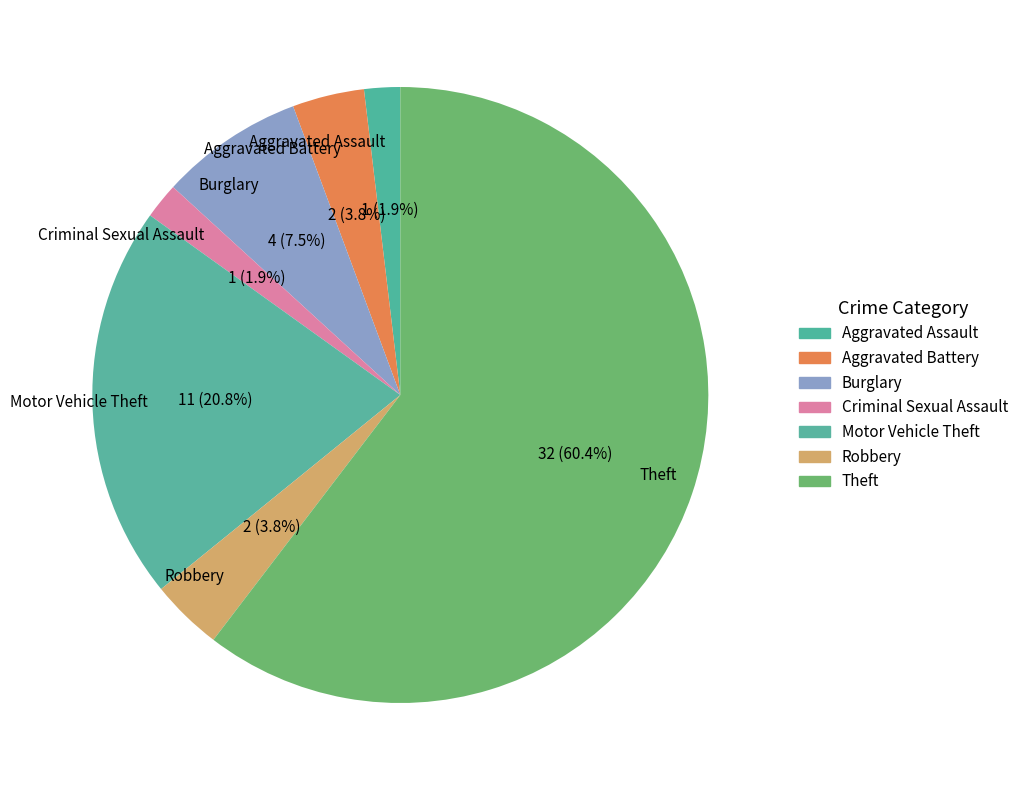

Approximately how many times larger is the value at Burglary compared to Motor Vehicle Theft?

0.4